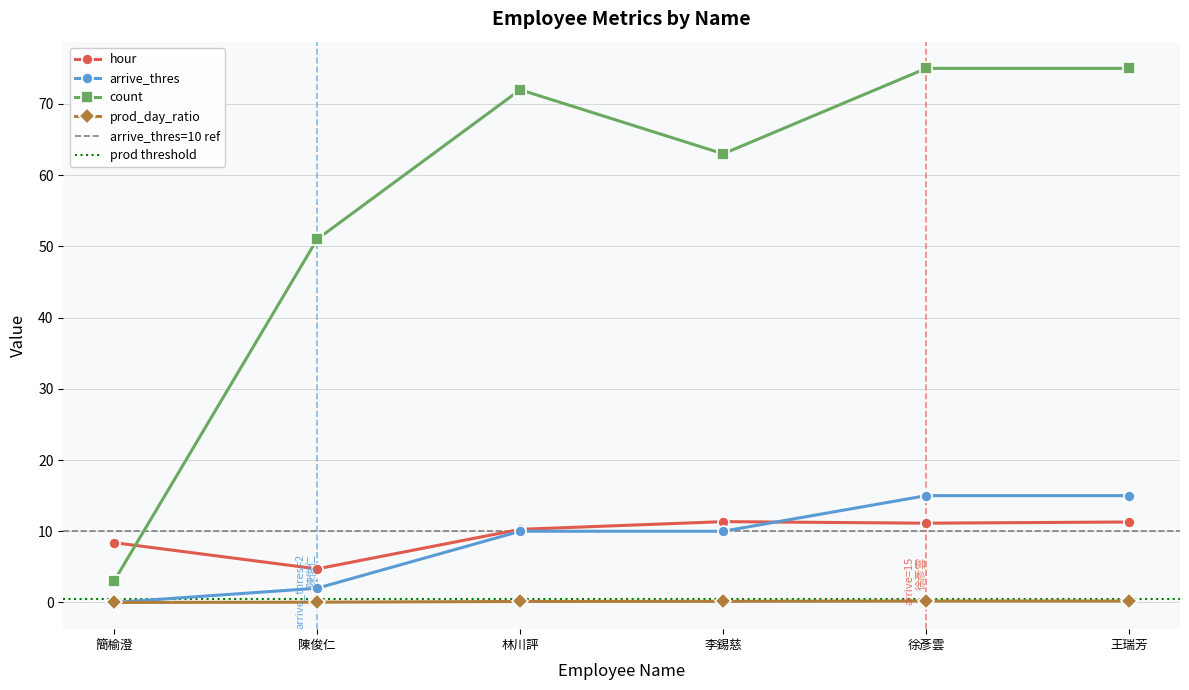

How many interior local valleys does the hour series have?

2